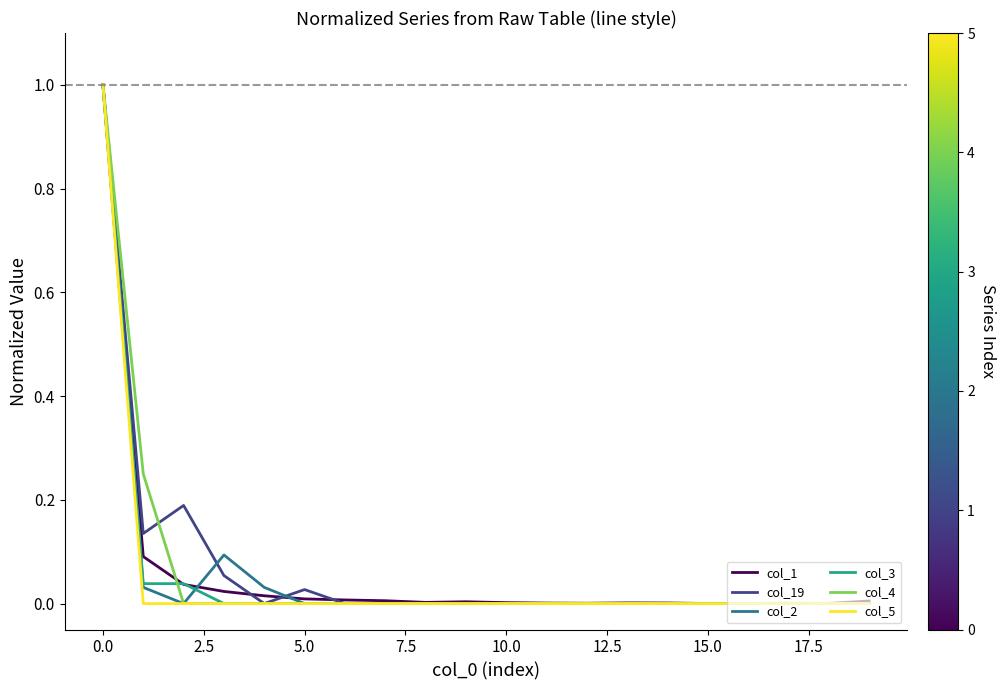

What is the difference between the second highest and minimum values in the col_1 series?

0.1